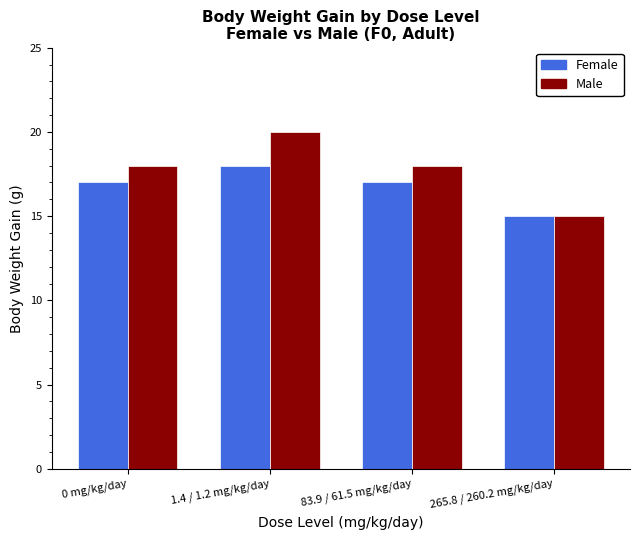

Does the chart contain any negative values?

No